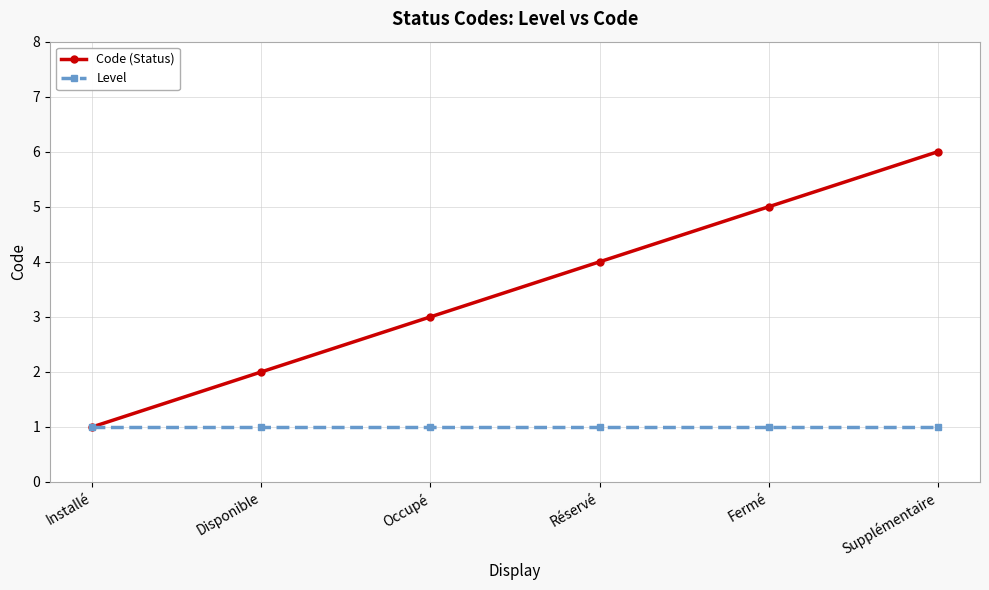

How many series are shown in this chart?

2